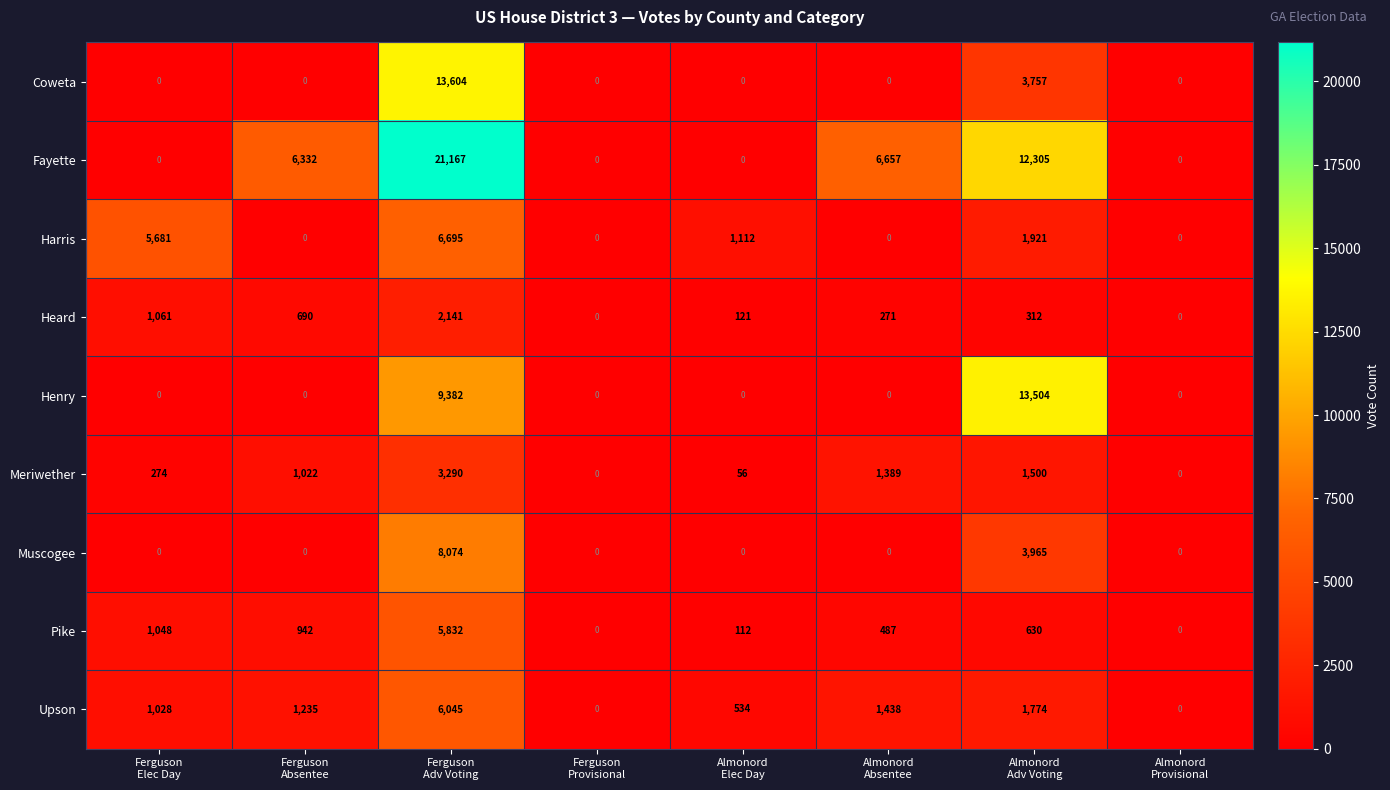

How many categories are shown in the chart?

8